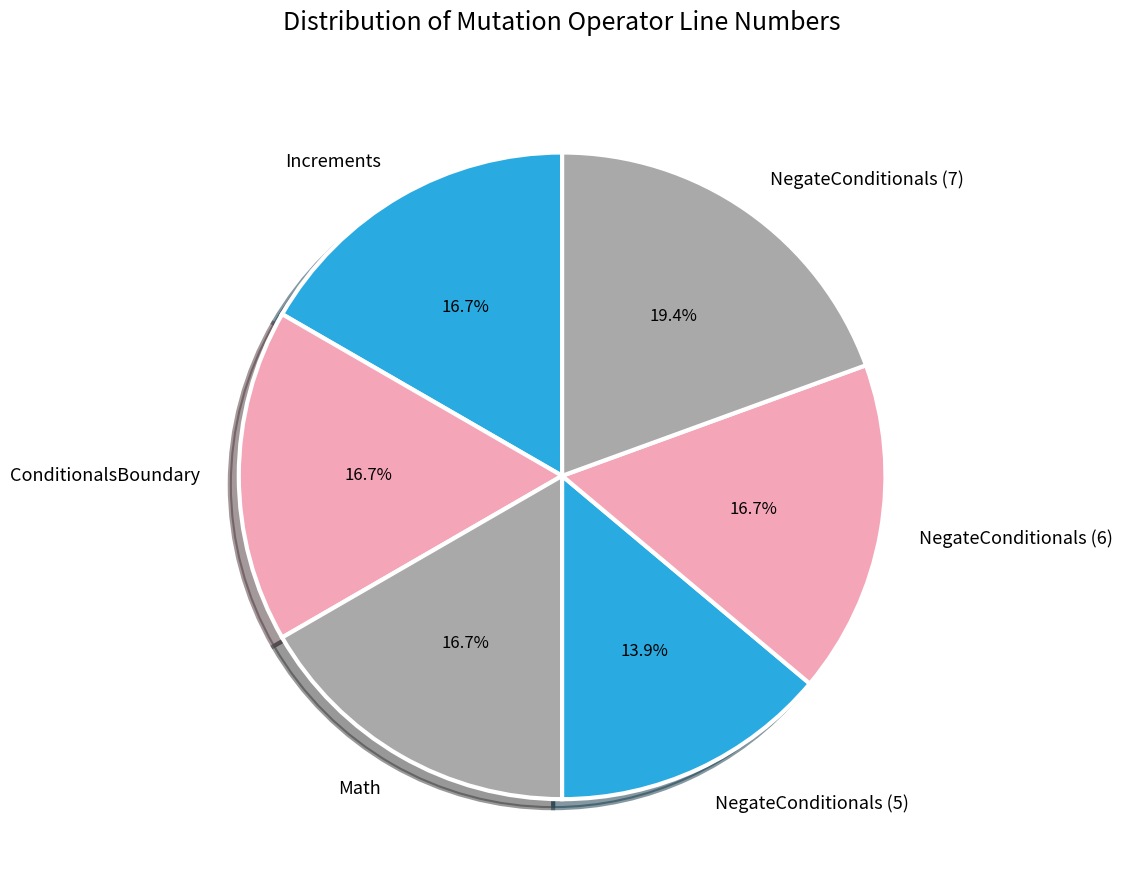

Count the number of slices in the pie.

6